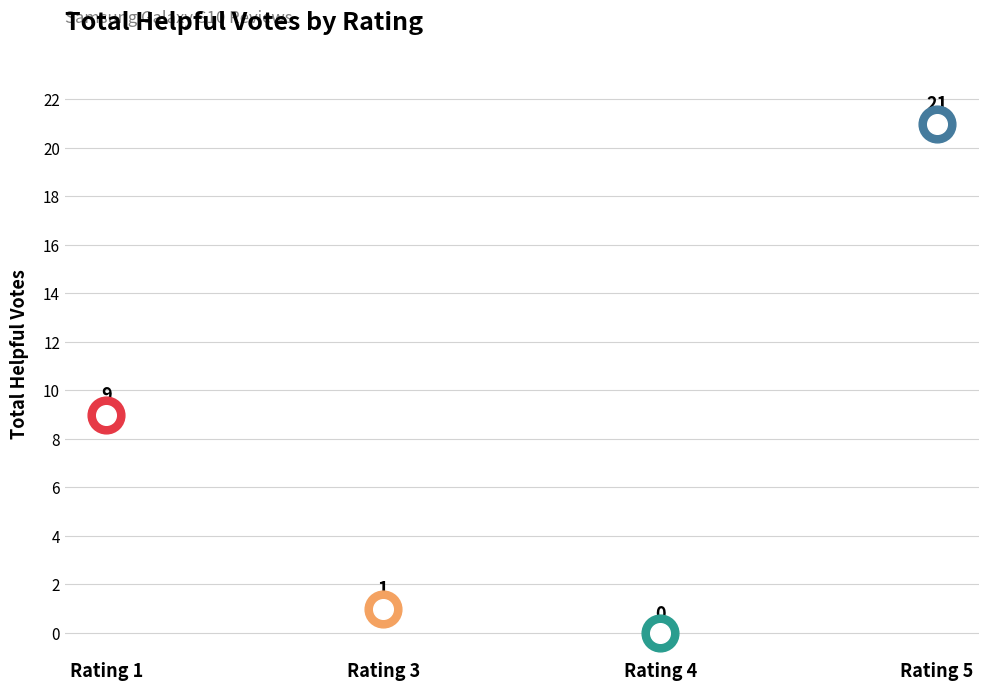

Between 3 and 4, which is larger?

3